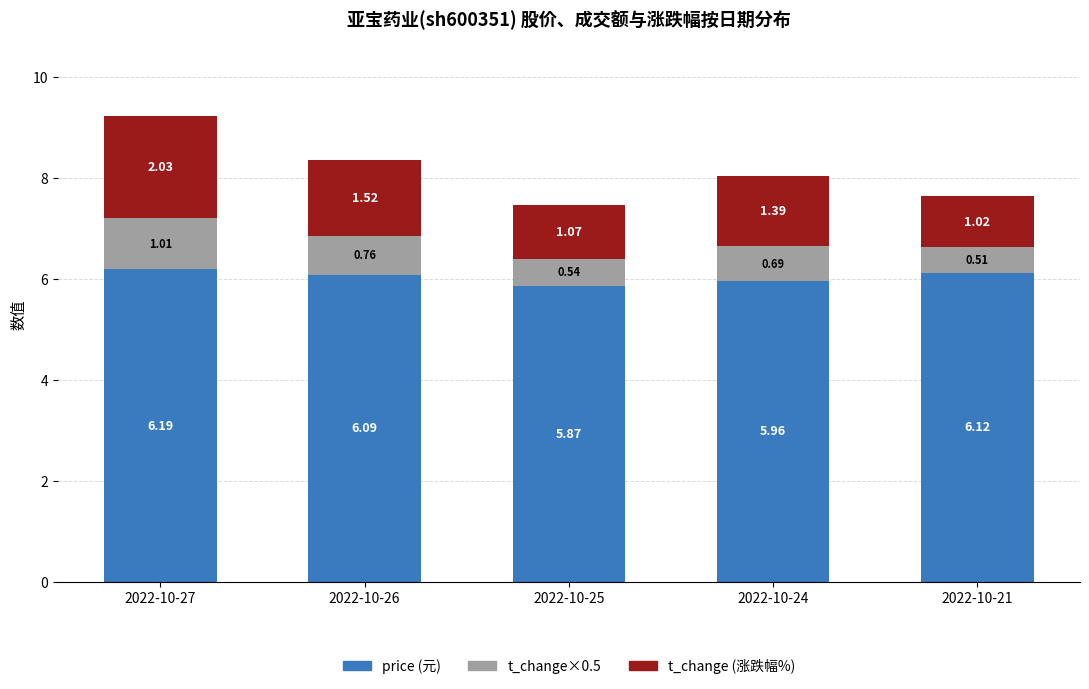

The price (元) series shows 6.2 at 2022-10-27. True or false?

True